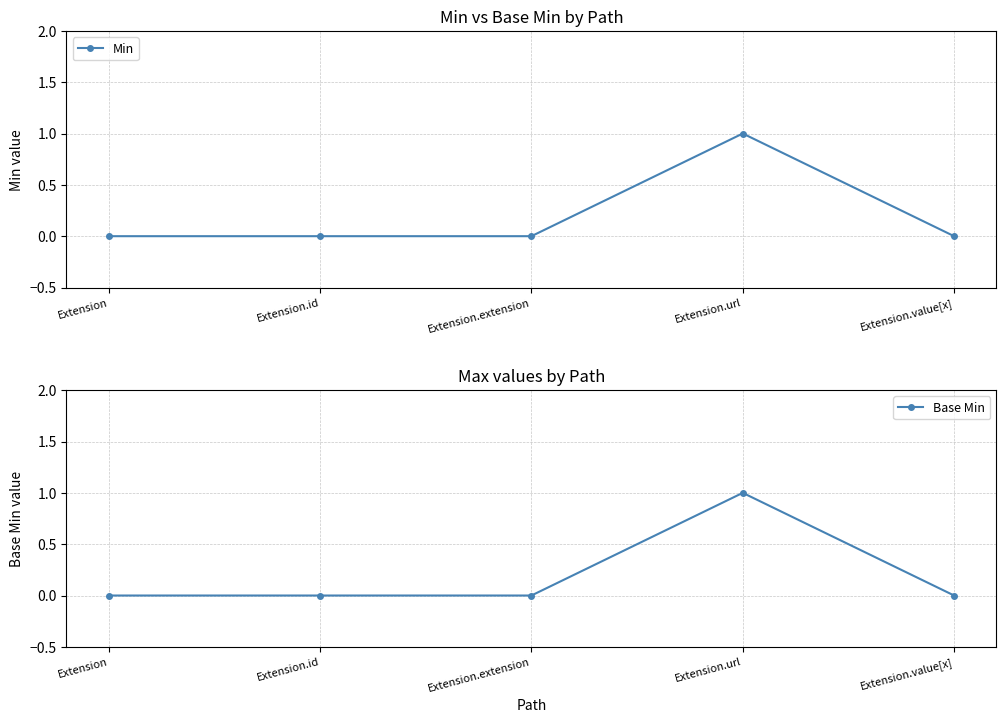

List the series in order of their peak value, highest first.

Min, Base Min